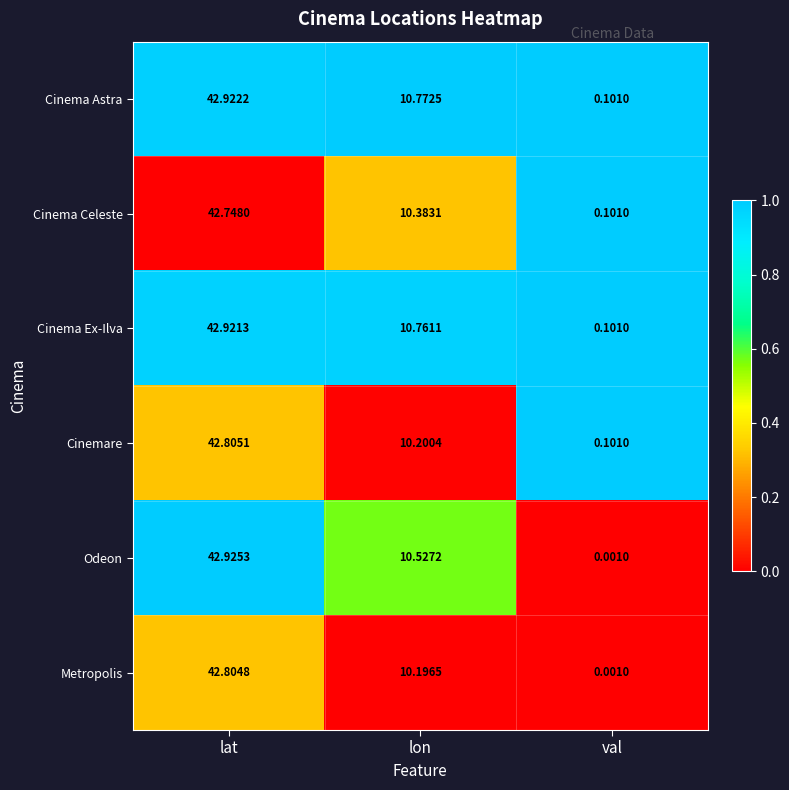

Count the number of data series in this chart.

6